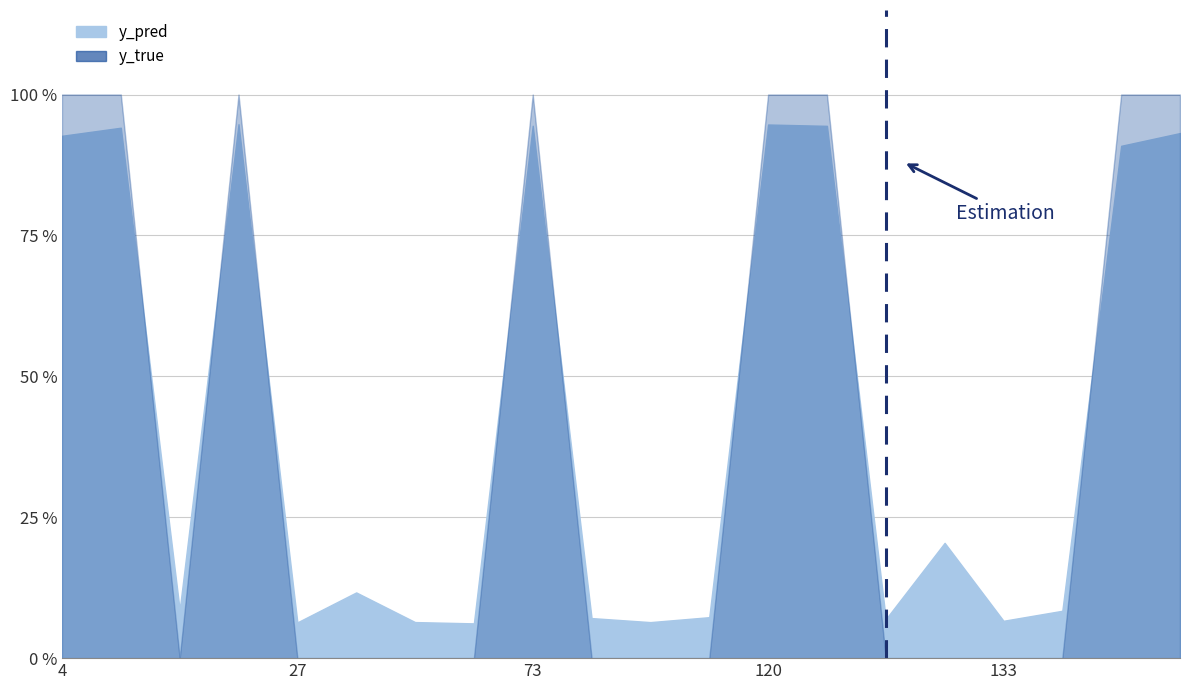

What is the sum of all values?

8.5